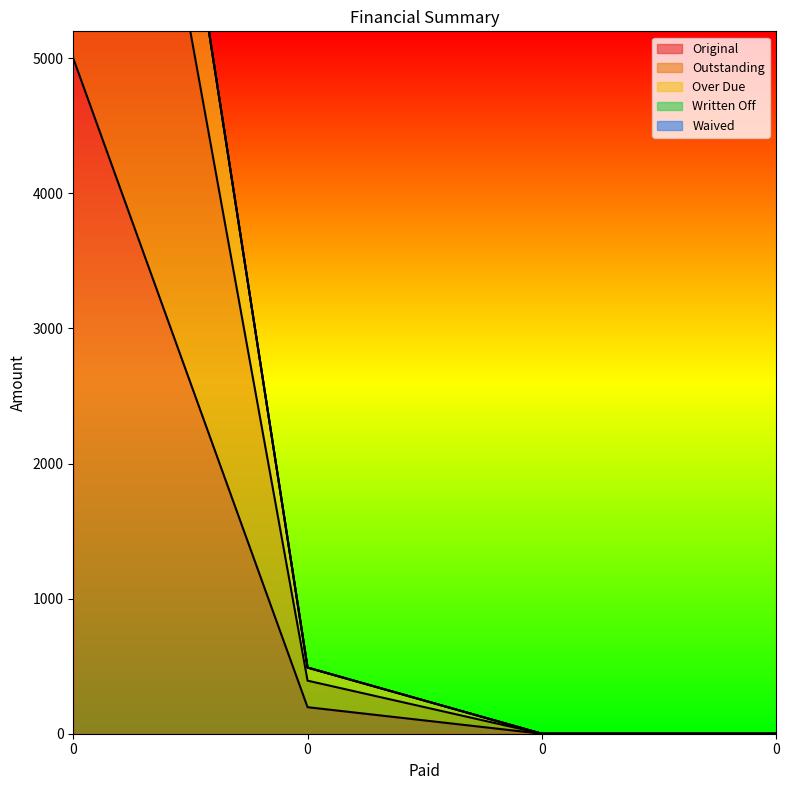

How many lines are shown in the chart?

3